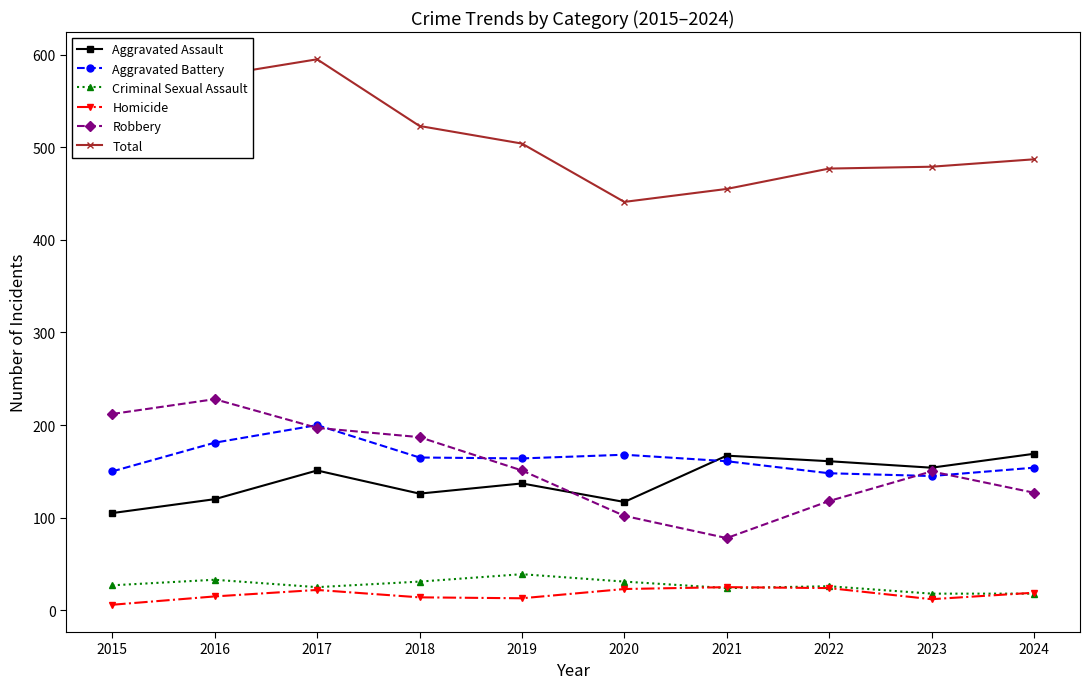

What is the minimum value for Aggravated Assault?

105